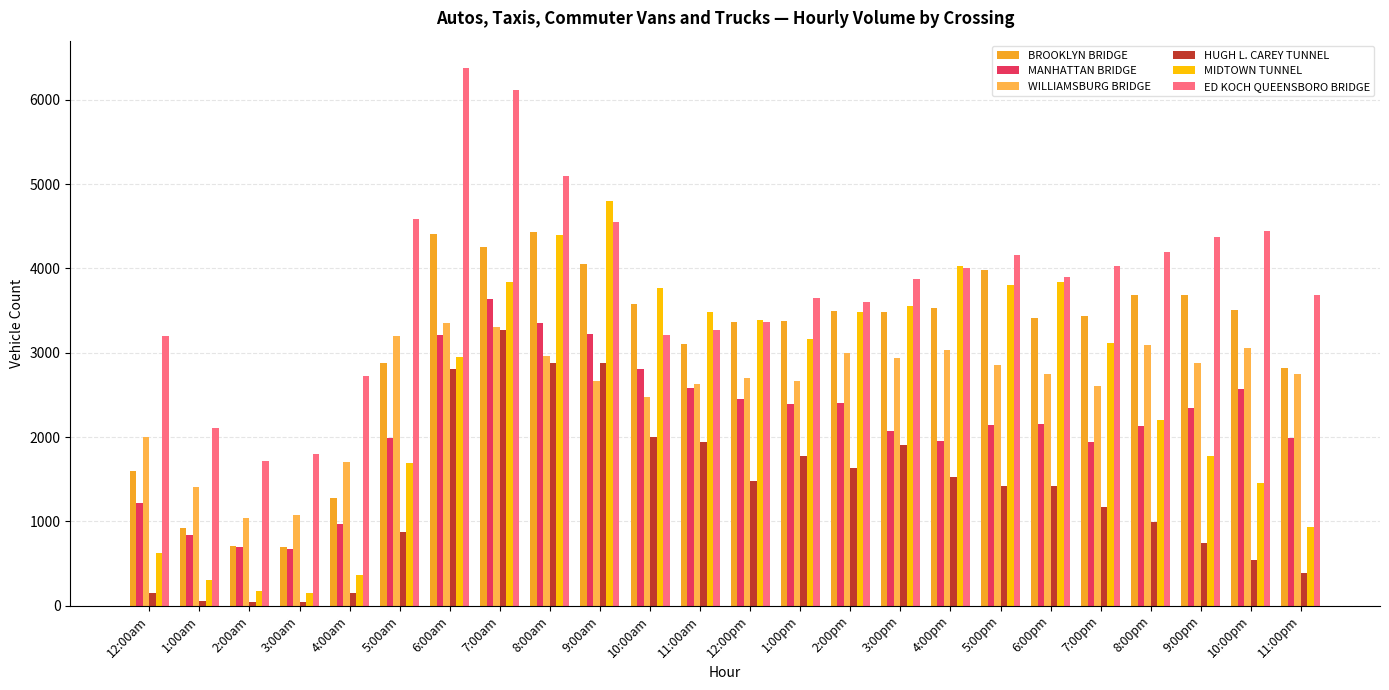

Count the number of categories in the chart.

24